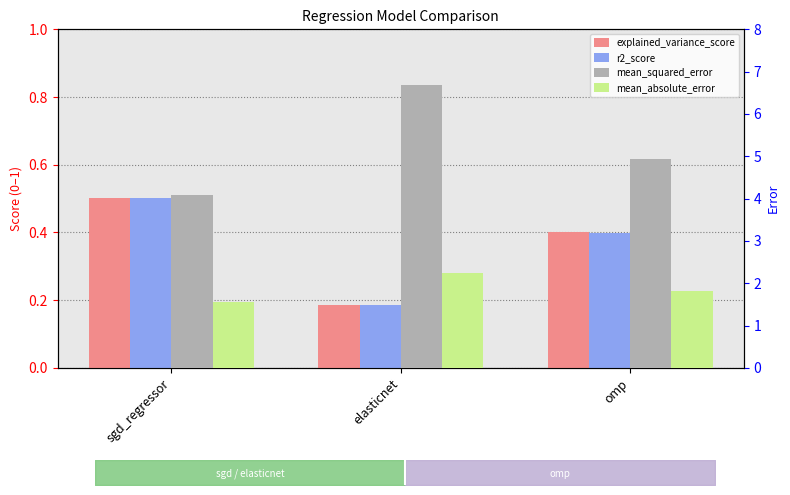

List the labels in order of mean_squared_error value, largest first.

elasticnet, omp, sgd_regressor